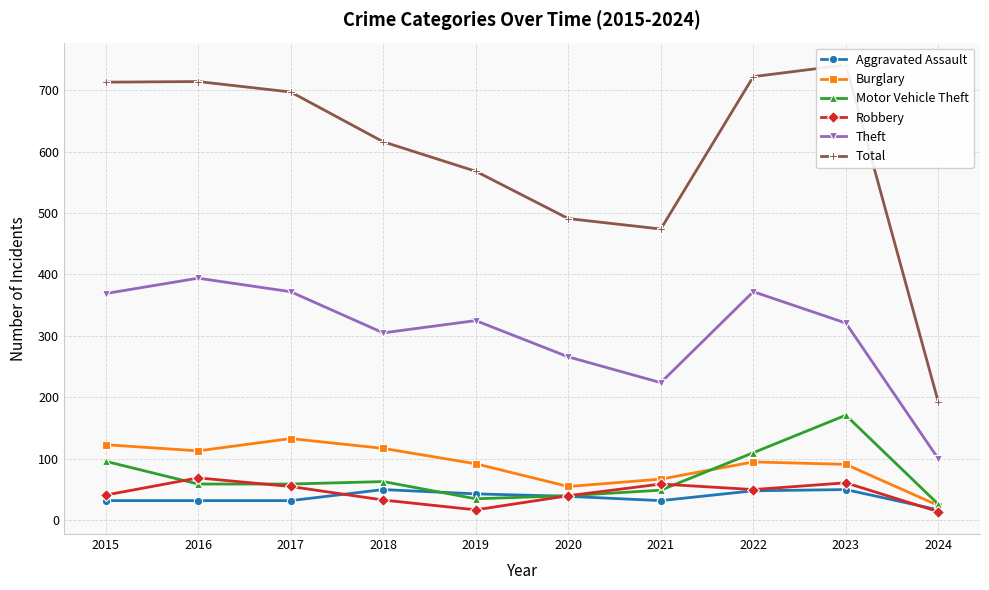

At which category does Burglary reach its first local peak?

2017